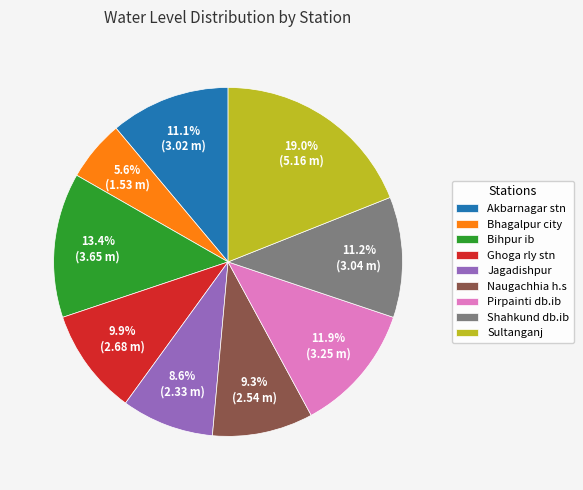

Is Sultanganj the majority of the pie?

No